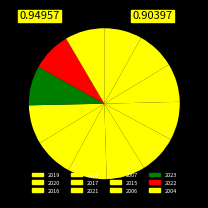

The 2004 slice represents 3% of the pie. True or false?

False